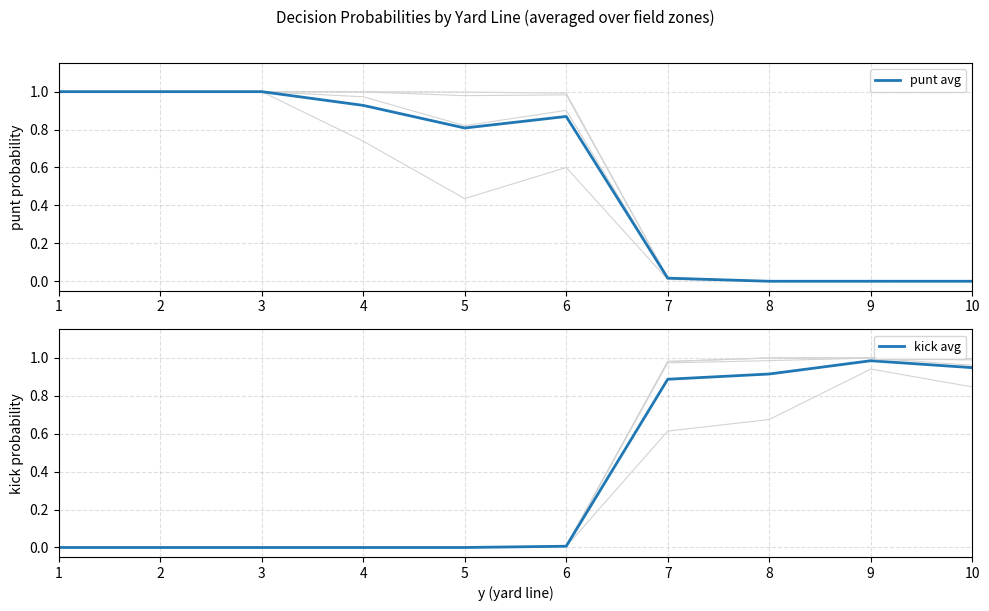

Which has a higher value, 3 or 1?

3